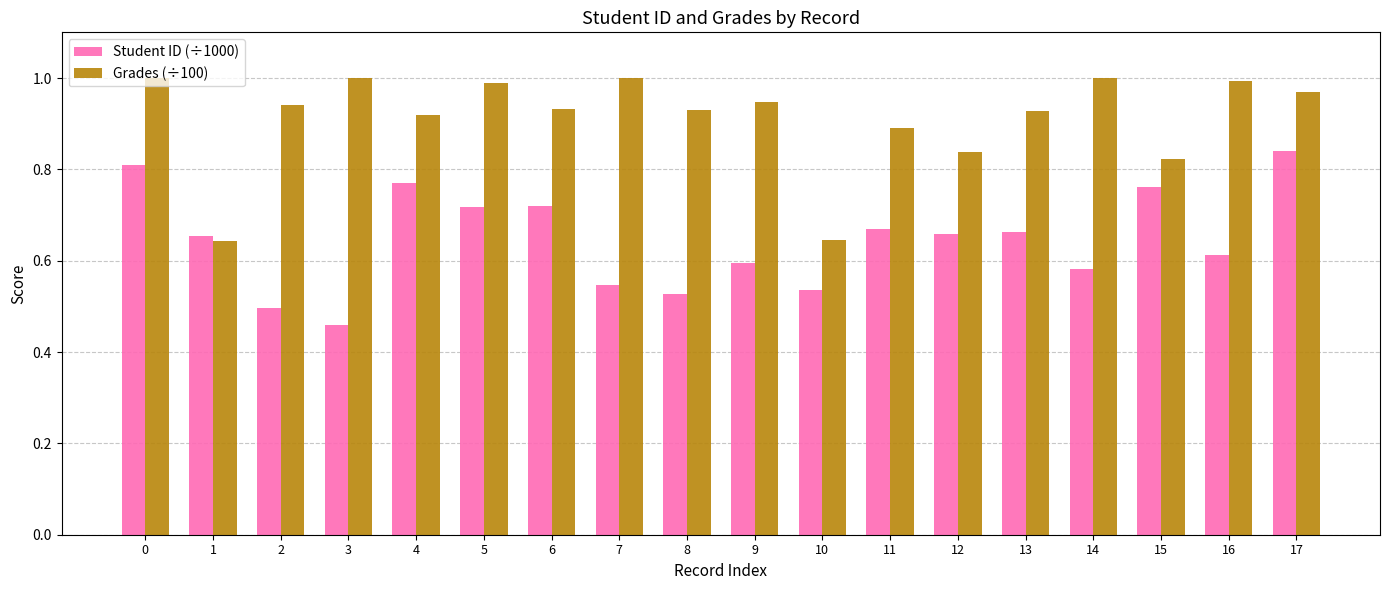

At which label does Student ID (÷1000) reach its peak?

17